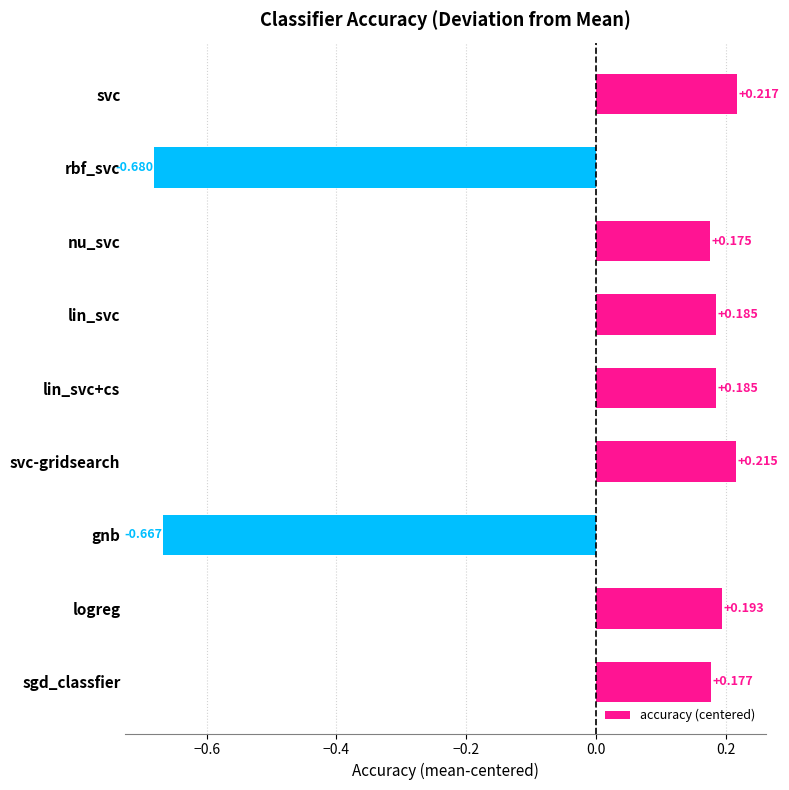

At which category does the chart reach its peak across all series?

svc